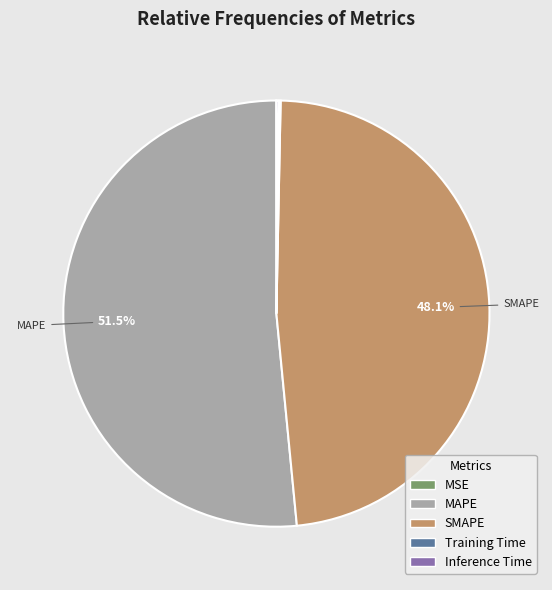

To the nearest percent, what is the average slice percentage?

20%